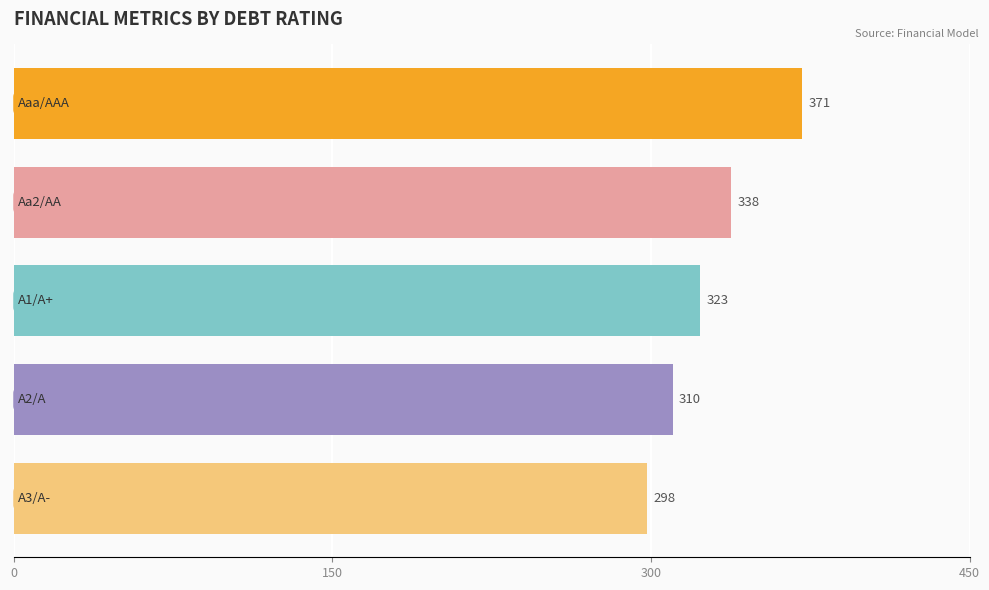

What is the sum of all values?

1640.6